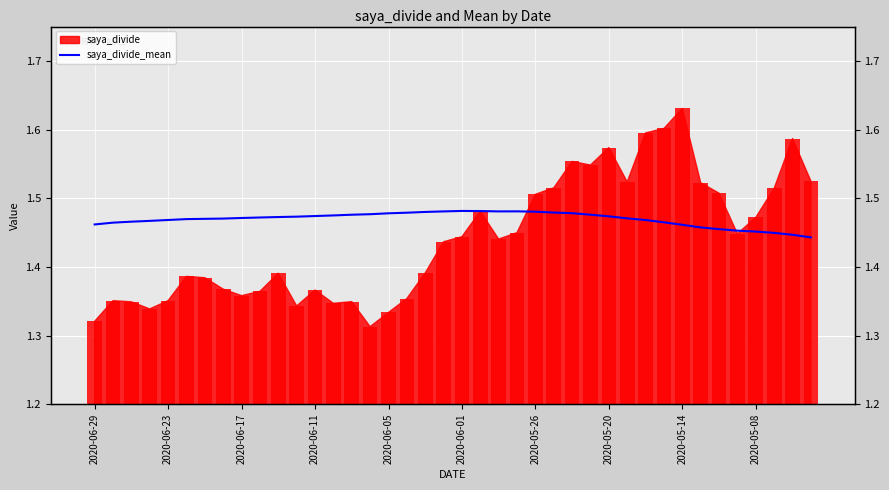

Between 27 and 39, which is larger?

27